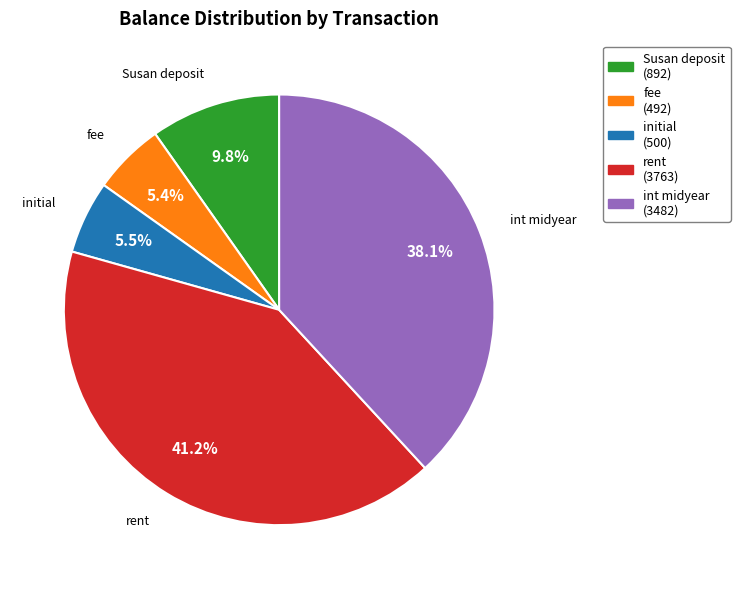

Is there any slice that represents more than half of the pie?

No